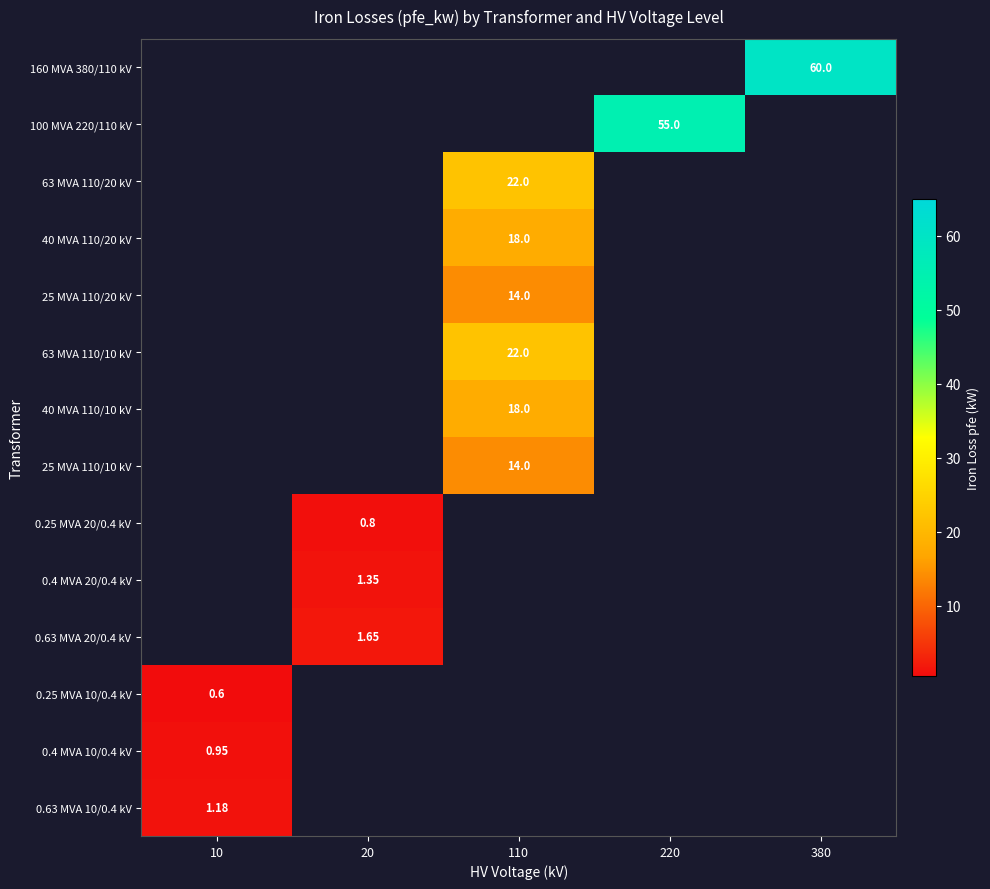

At which label does 25 MVA 110/20 kV reach its peak?

110